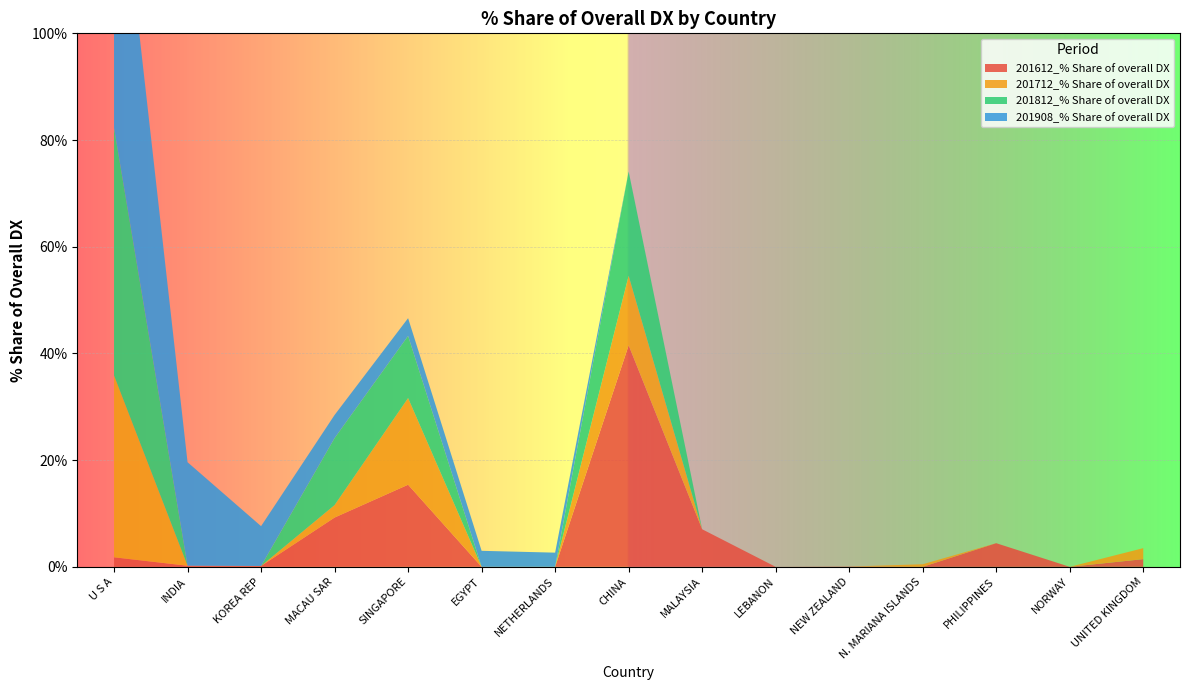

Reading left to right, list all the values displayed in this chart.

201612_% Share of overall DX: U S A=1.8	INDIA=0.2	KOREA REP=0.2	MACAU SAR=9.2	SINGAPORE=15.4	EGYPT=0.0	NETHERLANDS=0.0	CHINA=41.5	MALAYSIA=7.0	LEBANON=0.0	NEW ZEALAND=0.1	N. MARIANA ISLANDS=0.0	PHILIPPINES=4.4	NORWAY=0.0	UNITED KINGDOM=1.4
201712_% Share of overall DX: U S A=34.1	INDIA=0.0	KOREA REP=0.0	MACAU SAR=2.3	SINGAPORE=16.2	EGYPT=0.0	NETHERLANDS=0.0	CHINA=13.0	MALAYSIA=0.0	LEBANON=0.0	NEW ZEALAND=0.0	N. MARIANA ISLANDS=0.5	PHILIPPINES=0.0	NORWAY=0.0	UNITED KINGDOM=2.1
201812_% Share of overall DX: U S A=46.4	INDIA=0.0	KOREA REP=0.0	MACAU SAR=12.6	SINGAPORE=11.7	EGYPT=0.0	NETHERLANDS=0.0	CHINA=19.5	MALAYSIA=0.0	LEBANON=0.0	NEW ZEALAND=0.0	N. MARIANA ISLANDS=0.0	PHILIPPINES=0.0	NORWAY=0.0	UNITED KINGDOM=0.0
201908_% Share of overall DX: U S A=59.8	INDIA=19.4	KOREA REP=7.5	MACAU SAR=4.3	SINGAPORE=3.3	EGYPT=3.0	NETHERLANDS=2.7	CHINA=0.0	MALAYSIA=0.0	LEBANON=0.0	NEW ZEALAND=0.0	N. MARIANA ISLANDS=0.0	PHILIPPINES=0.0	NORWAY=0.0	UNITED KINGDOM=0.0